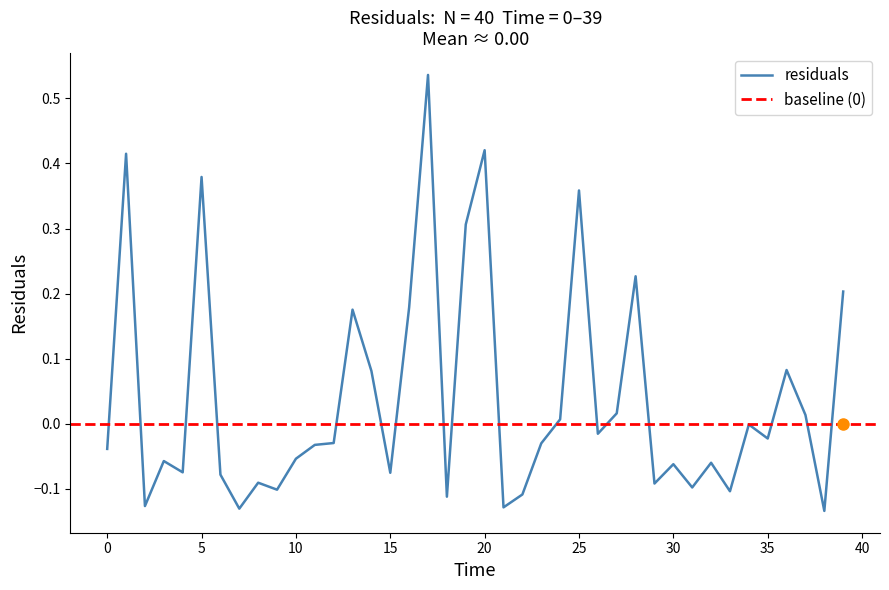

The value at 30 is -0.1. True or false?

False